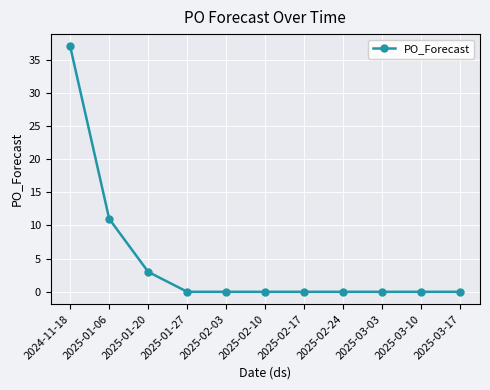

What is the maximum value shown in the chart?

37